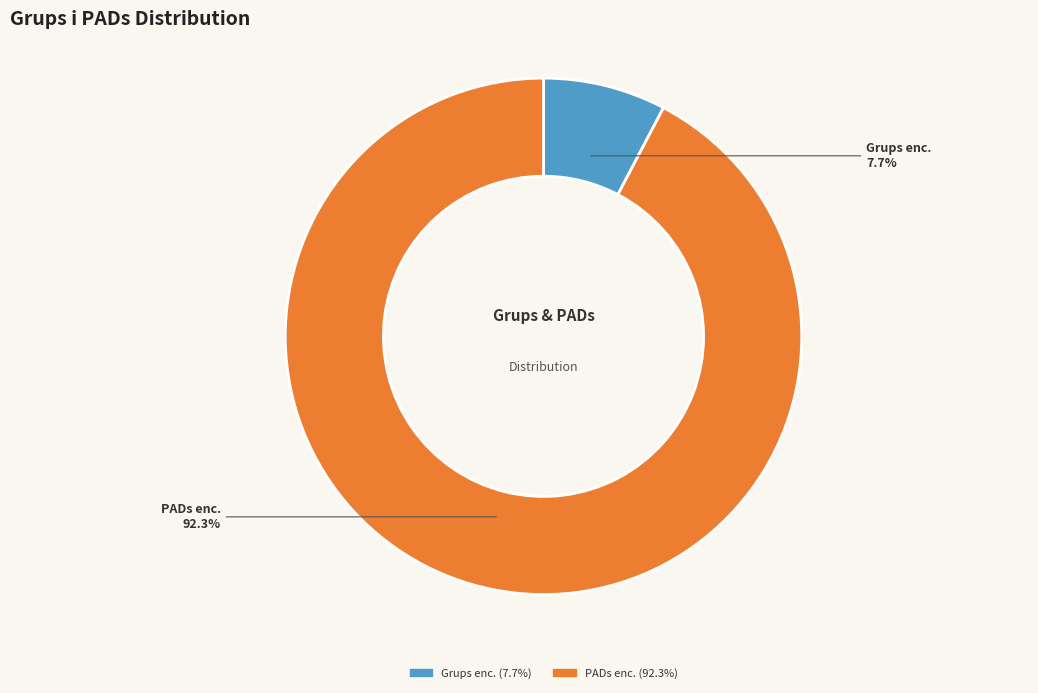

Does any single category account for the majority?

Yes